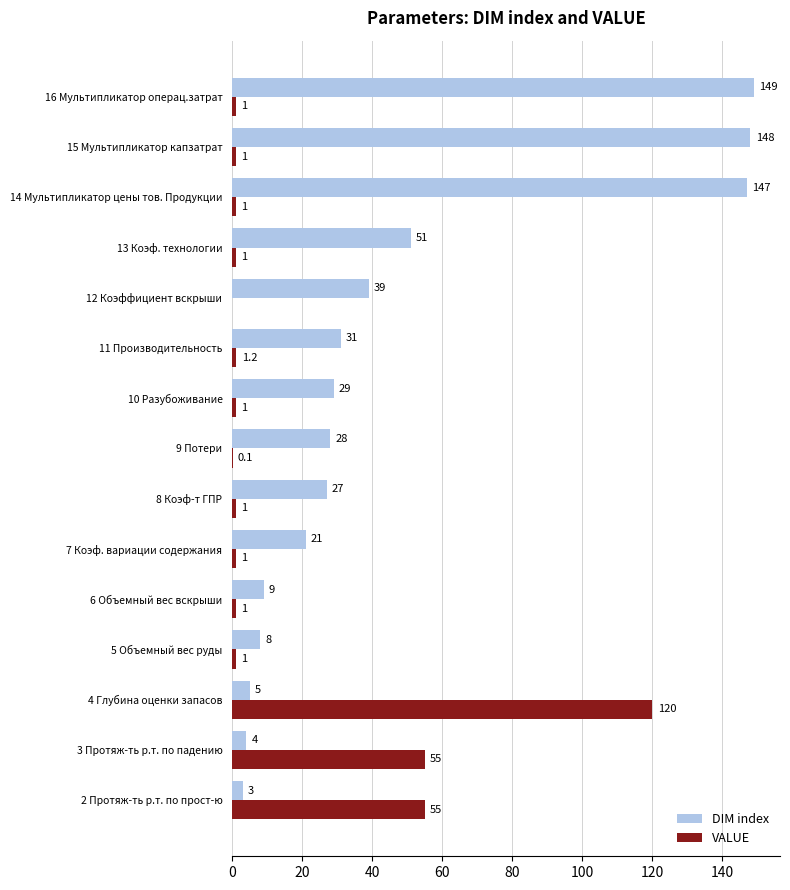

The value of DIM index at 5 Объемный вес руды is 2.3. True or false?

False